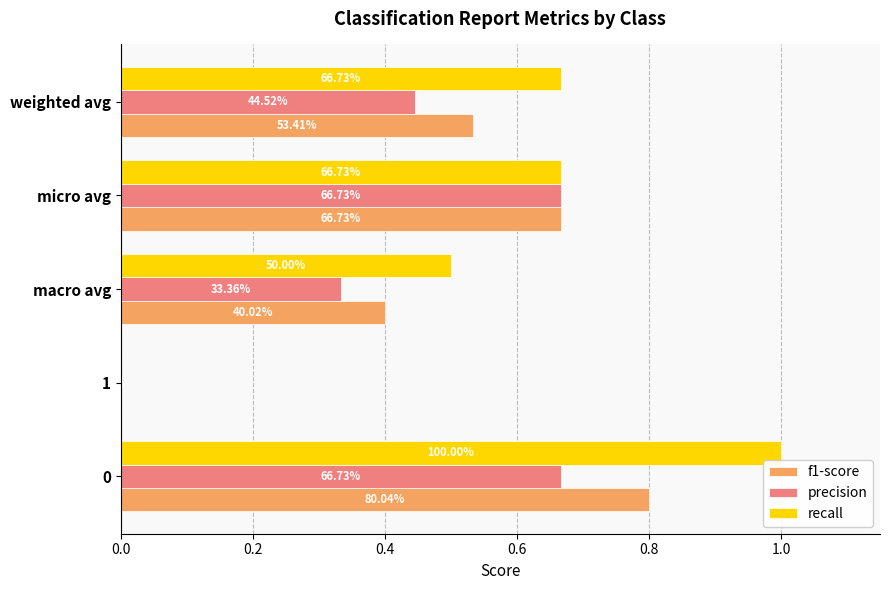

What is the maximum value shown in the chart?

1.0